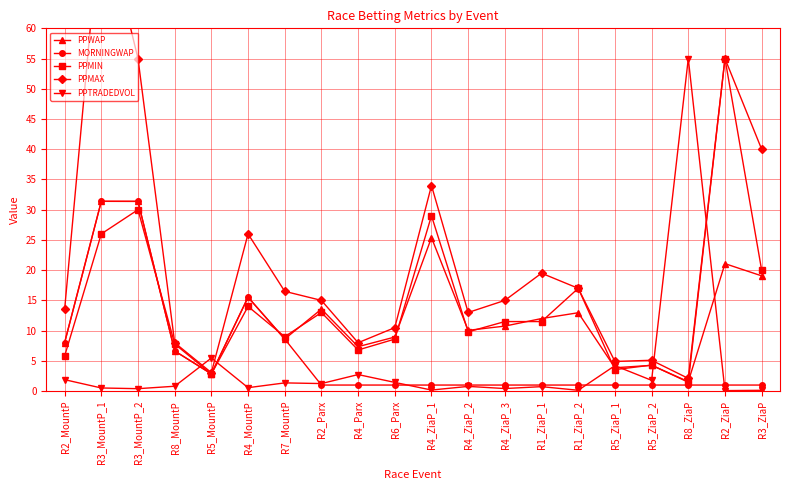

What is the difference between the highest and lowest values at R5_ZiaP_2?

4.1